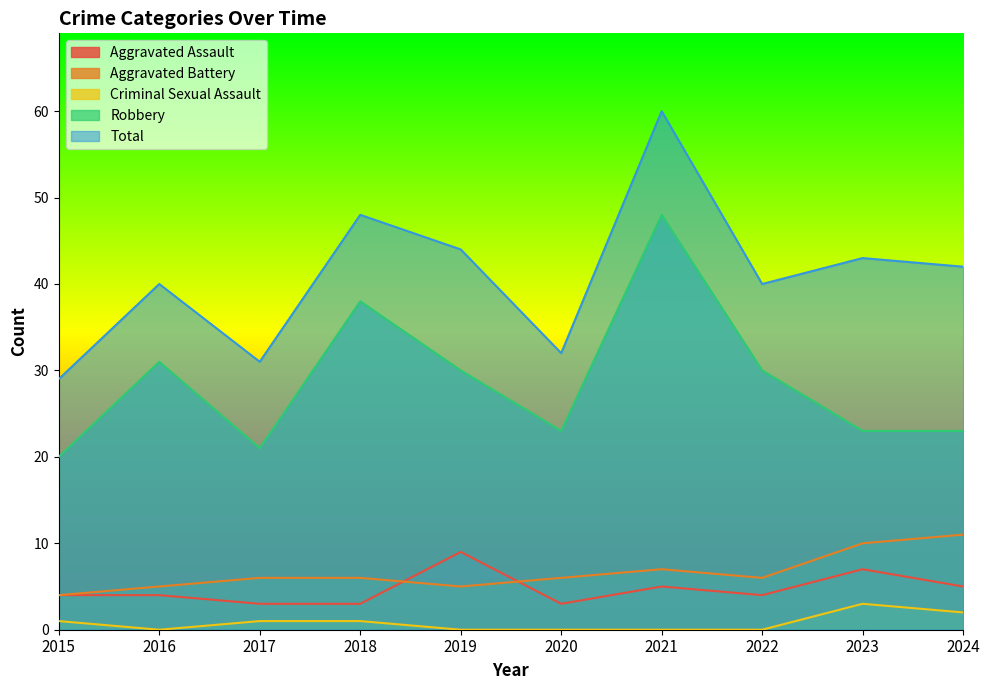

At which category is the sum across all series the highest?

2021